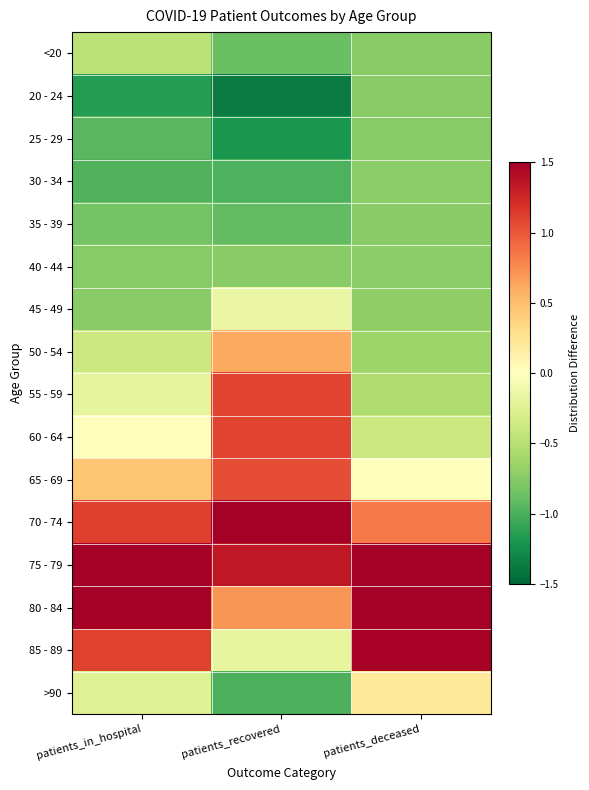

Rank the series at patients_in_hospital from lowest to highest value.

20 - 24, 30 - 34, 25 - 29, 35 - 39, 40 - 44, 45 - 49, <20, 50 - 54, >90, 55 - 59, 60 - 64, 65 - 69, 85 - 89, 70 - 74, 75 - 79, 80 - 84